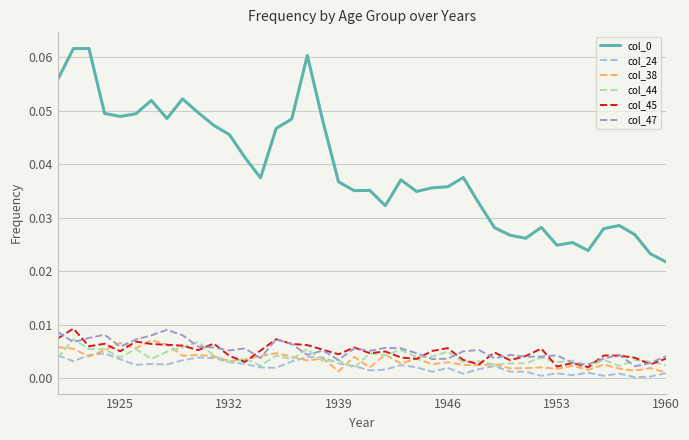

True or false: col_0 and col_24 intersect in this chart.

False